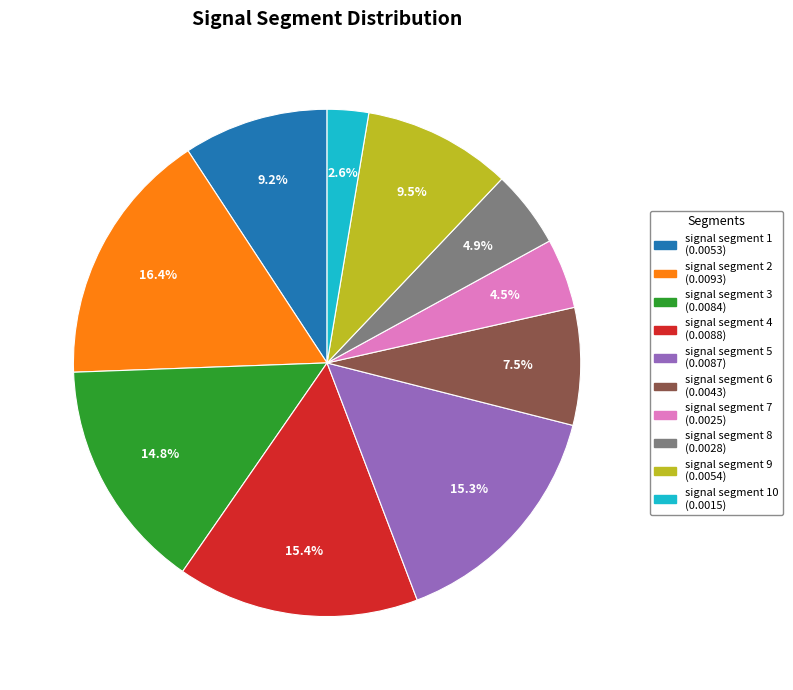

Is there a majority slice in this chart?

No